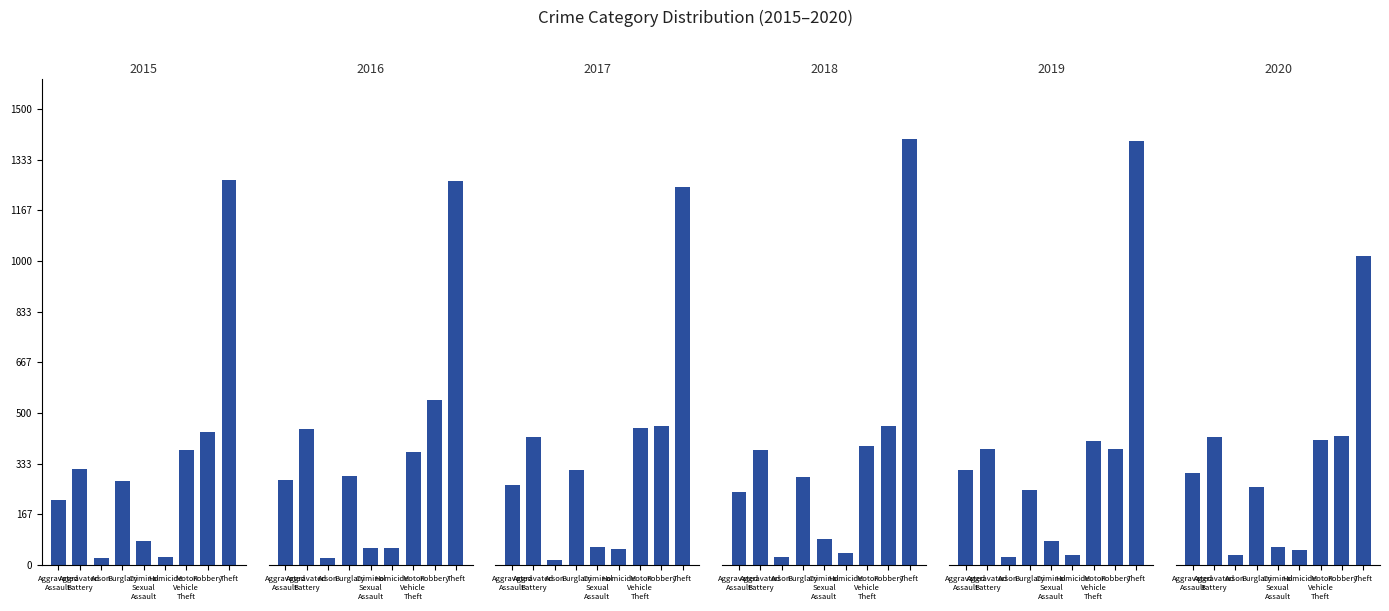

How many values in the 2018 series exceed 289?

4